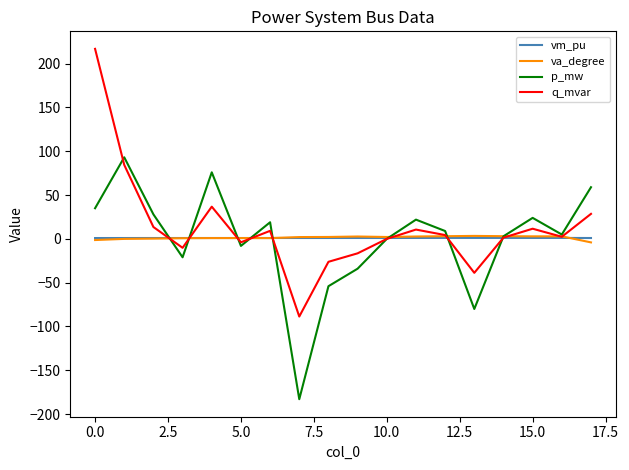

After their last crossing, which series has the higher values: p_mw or va_degree?

p_mw